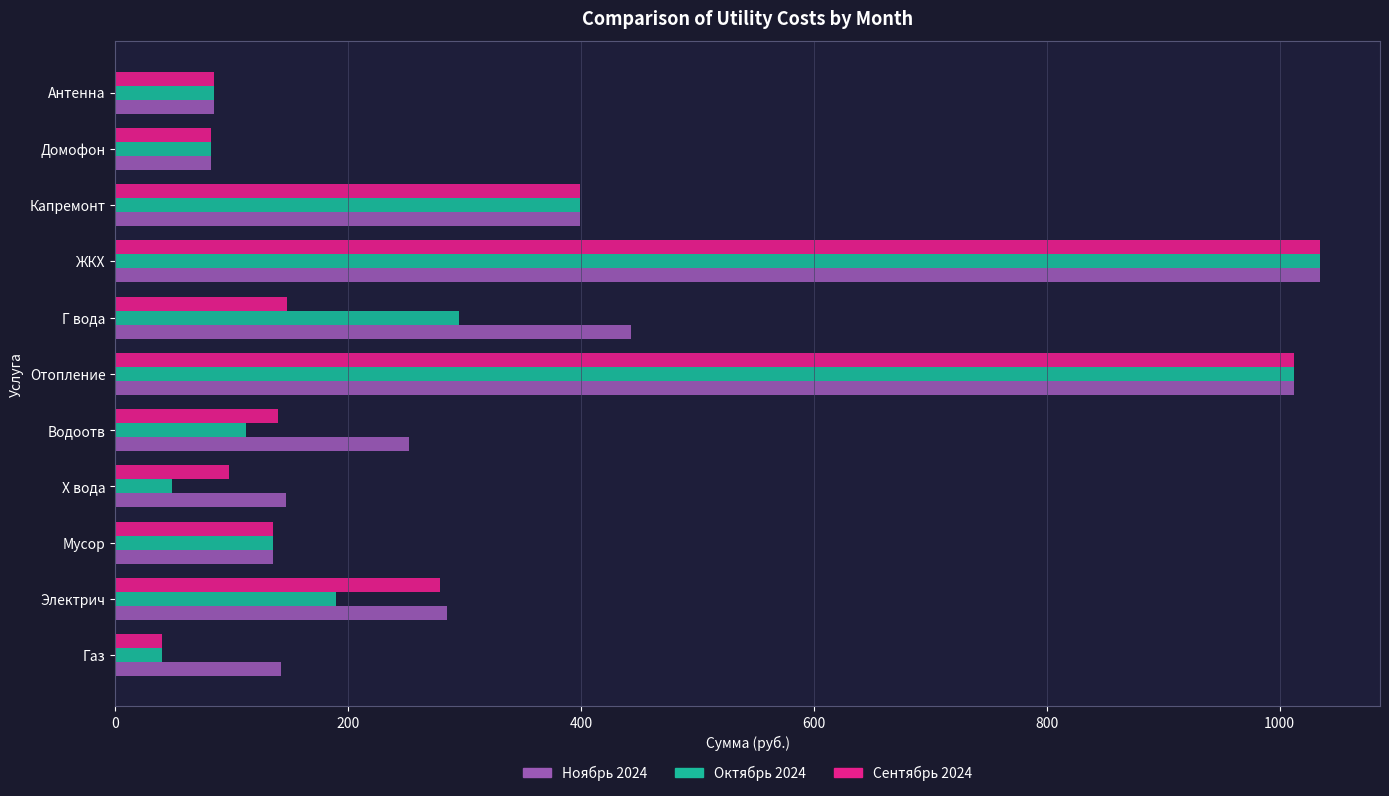

How many data points in Октябрь 2024 are less than 135?

5